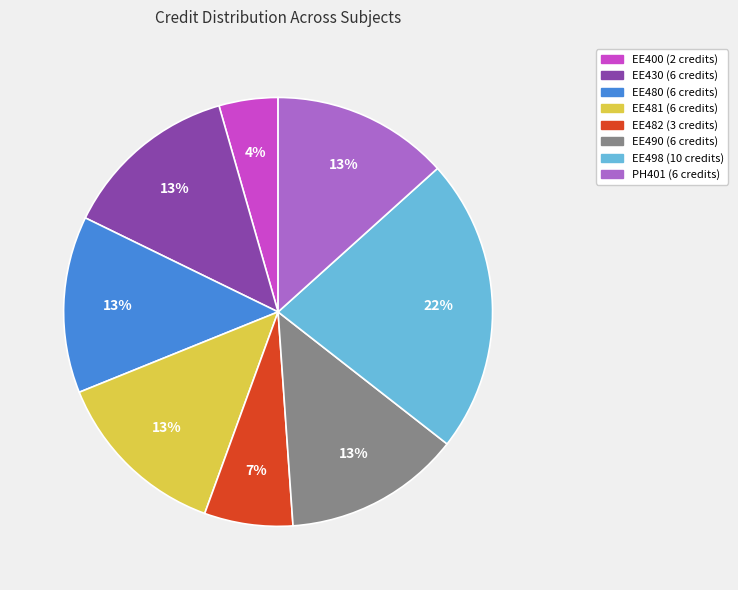

Which slice is the smallest?

EE400